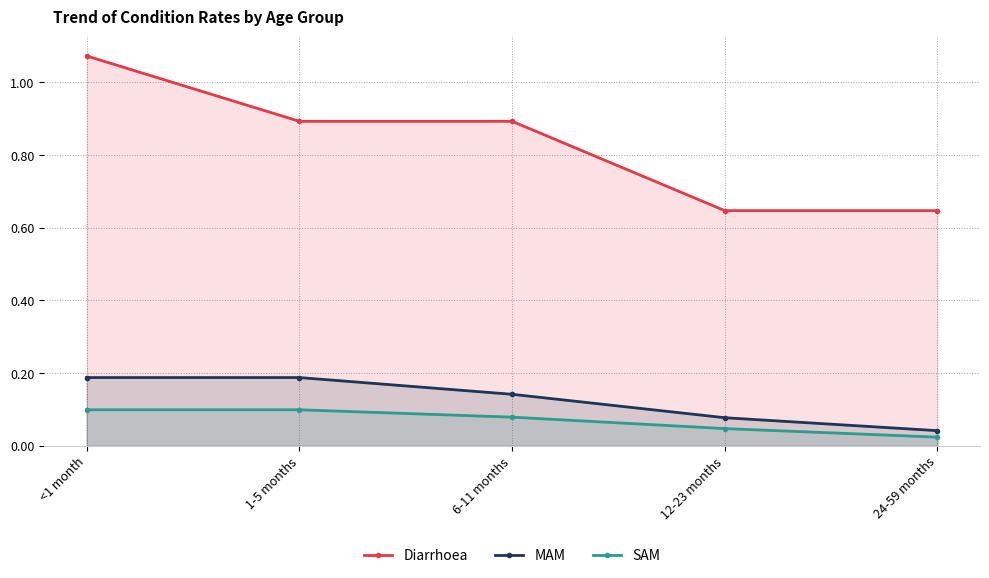

Does the chart have visible grid lines?

Yes